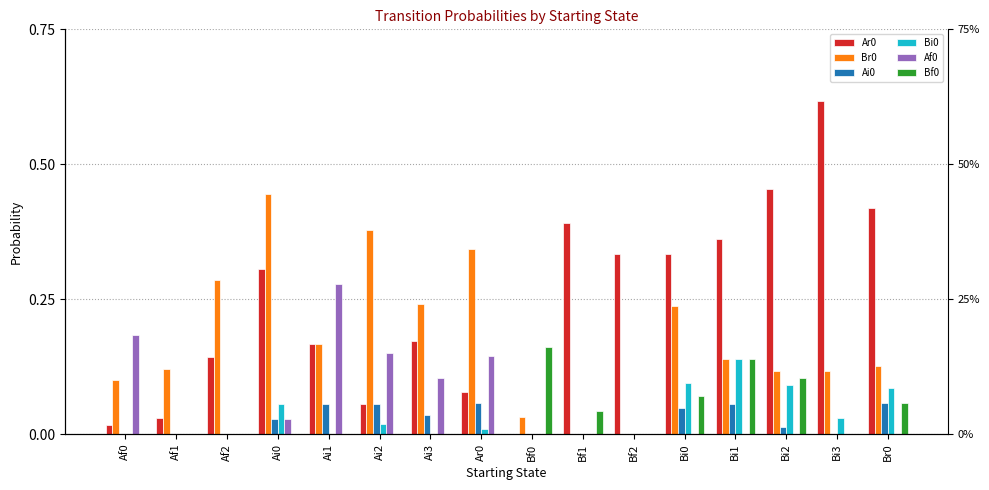

Between Bi0 and Af1, which is larger?

Bi0